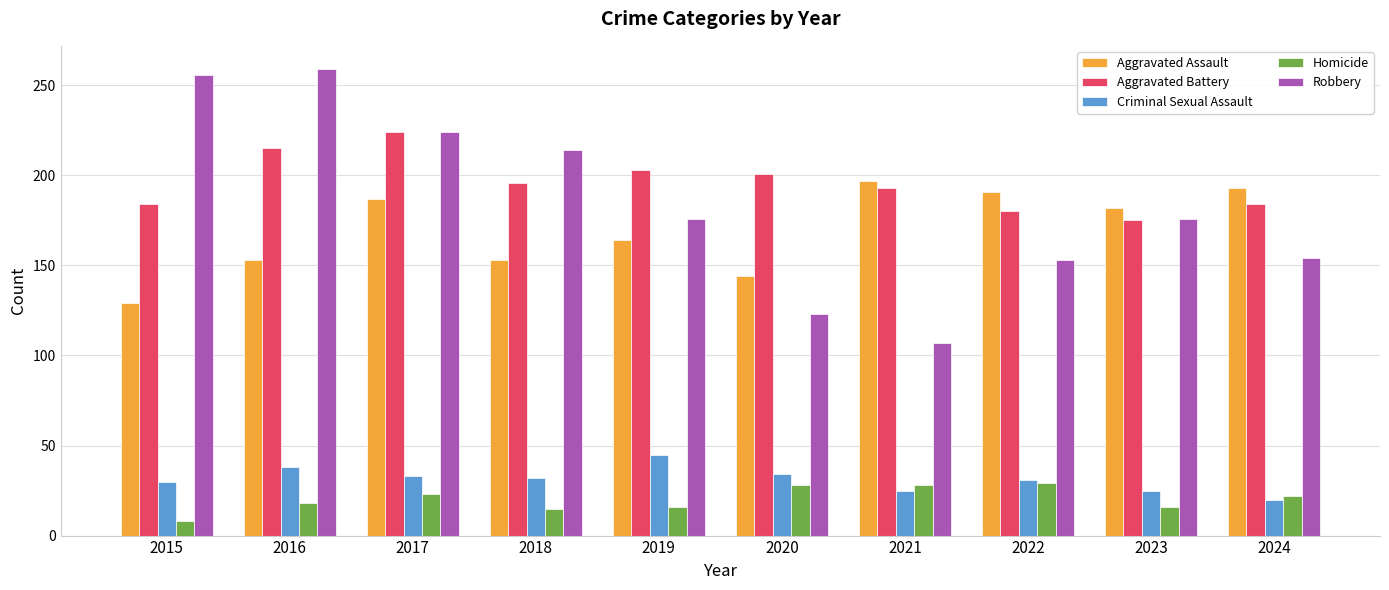

How many categories are shown in the chart?

10